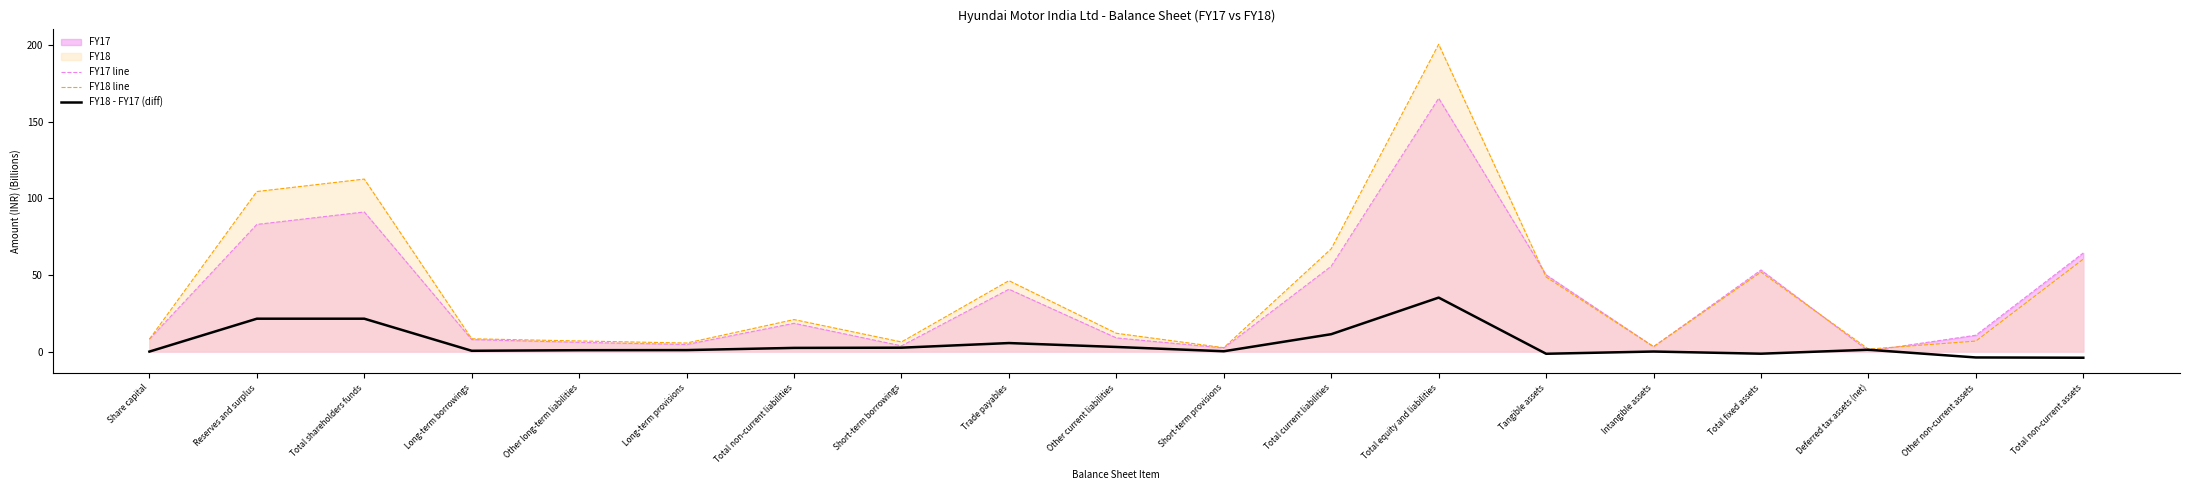

The value of FY17 line at Total current liabilities is 76.7. True or false?

False